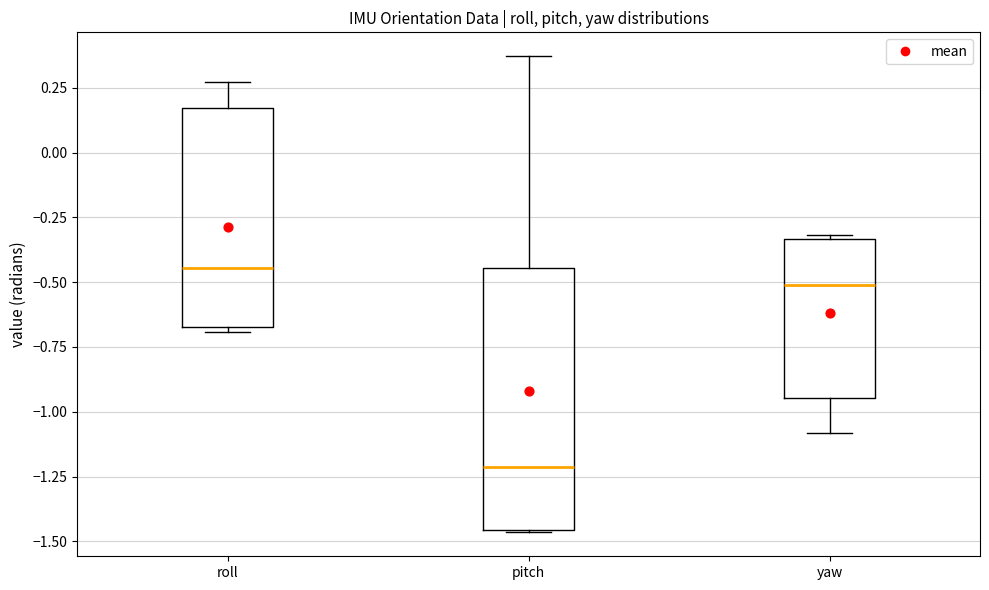

Reading left to right, read every box against the y-axis: the position of its median line, the range the box covers, and the ends of its whiskers. The values are not printed on the chart, so give them approximately, as read against the axis.

roll: median -0.45, box -0.65 to 0.15, whiskers -0.70 to 0.25
pitch: median -1.20, box -1.45 to -0.45, whiskers -1.45 to 0.35
yaw: median -0.50, box -0.95 to -0.35, whiskers -1.10 to -0.30